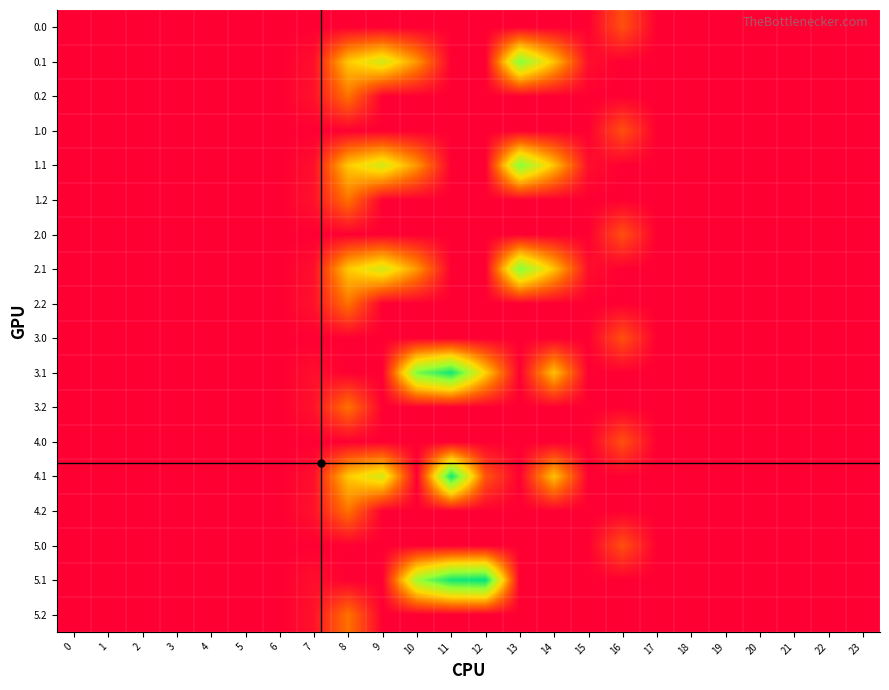

Reading left to right, transcribe all the data shown in this chart.

0.0: 0=0.0	1=0.0	2=0.0	3=0.0	4=0.0	5=0.0	6=0.0	7=0.0	8=0.0	9=0.0	10=0.0	11=0.0	12=0.0	13=0.0	14=0.0	15=0.0	16=94.2	17=0.0	18=0.0	19=0.0	20=0.0	21=0.0	22=0.0	23=0.0
0.1: 0=0.0	1=0.0	2=0.0	3=0.0	4=0.0	5=0.0	6=0.0	7=17.7	8=227.5	9=295.9	10=171.8	11=0.0	12=0.0	13=382.7	14=219.2	15=17.3	16=0.0	17=0.0	18=0.0	19=0.0	20=0.0	21=0.0	22=0.0	23=0.0
0.2: 0=0.0	1=0.0	2=0.0	3=0.0	4=0.0	5=0.0	6=0.0	7=22.3	8=134.2	9=0.0	10=0.0	11=0.0	12=0.0	13=0.0	14=0.0	15=0.0	16=0.0	17=0.0	18=0.0	19=0.0	20=0.0	21=0.0	22=0.0	23=0.0
1.0: 0=0.0	1=0.0	2=0.0	3=0.0	4=0.0	5=0.0	6=0.0	7=0.0	8=0.0	9=0.0	10=0.0	11=0.0	12=0.0	13=0.0	14=0.0	15=0.0	16=94.2	17=0.0	18=0.0	19=0.0	20=0.0	21=0.0	22=0.0	23=0.0
1.1: 0=0.0	1=0.0	2=0.0	3=0.0	4=0.0	5=0.0	6=0.0	7=17.7	8=227.5	9=295.9	10=171.8	11=0.0	12=0.0	13=382.7	14=219.2	15=17.3	16=0.0	17=0.0	18=0.0	19=0.0	20=0.0	21=0.0	22=0.0	23=0.0
1.2: 0=0.0	1=0.0	2=0.0	3=0.0	4=0.0	5=0.0	6=0.0	7=22.3	8=134.2	9=0.0	10=0.0	11=0.0	12=0.0	13=0.0	14=0.0	15=0.0	16=0.0	17=0.0	18=0.0	19=0.0	20=0.0	21=0.0	22=0.0	23=0.0
2.0: 0=0.0	1=0.0	2=0.0	3=0.0	4=0.0	5=0.0	6=0.0	7=0.0	8=0.0	9=0.0	10=0.0	11=0.0	12=0.0	13=0.0	14=0.0	15=0.0	16=94.2	17=0.0	18=0.0	19=0.0	20=0.0	21=0.0	22=0.0	23=0.0
2.1: 0=0.0	1=0.0	2=0.0	3=0.0	4=0.0	5=0.0	6=0.0	7=17.7	8=227.5	9=295.9	10=171.8	11=0.0	12=0.0	13=382.7	14=219.2	15=17.3	16=0.0	17=0.0	18=0.0	19=0.0	20=0.0	21=0.0	22=0.0	23=0.0
2.2: 0=0.0	1=0.0	2=0.0	3=0.0	4=0.0	5=0.0	6=0.0	7=22.3	8=134.2	9=0.0	10=0.0	11=0.0	12=0.0	13=0.0	14=0.0	15=0.0	16=0.0	17=0.0	18=0.0	19=0.0	20=0.0	21=0.0	22=0.0	23=0.0
3.0: 0=0.0	1=0.0	2=0.0	3=0.0	4=0.0	5=0.0	6=0.0	7=0.0	8=0.0	9=0.0	10=0.0	11=0.0	12=0.0	13=0.0	14=0.0	15=0.0	16=94.2	17=0.0	18=0.0	19=0.0	20=0.0	21=0.0	22=0.0	23=0.0
3.1: 0=0.0	1=0.0	2=0.0	3=0.0	4=0.0	5=0.0	6=0.0	7=17.7	8=0.0	9=0.0	10=388.1	11=471.7	12=235.4	13=0.0	14=219.2	15=0.0	16=0.0	17=0.0	18=0.0	19=0.0	20=0.0	21=0.0	22=0.0	23=0.0
3.2: 0=0.0	1=0.0	2=0.0	3=0.0	4=0.0	5=0.0	6=0.0	7=22.3	8=134.2	9=0.0	10=0.0	11=0.0	12=0.0	13=0.0	14=0.0	15=0.0	16=0.0	17=0.0	18=0.0	19=0.0	20=0.0	21=0.0	22=0.0	23=0.0
4.0: 0=0.0	1=0.0	2=0.0	3=0.0	4=0.0	5=0.0	6=0.0	7=0.0	8=0.0	9=0.0	10=0.0	11=0.0	12=0.0	13=0.0	14=0.0	15=0.0	16=94.2	17=0.0	18=0.0	19=0.0	20=0.0	21=0.0	22=0.0	23=0.0
4.1: 0=0.0	1=0.0	2=0.0	3=0.0	4=0.0	5=0.0	6=0.0	7=17.7	8=227.5	9=295.9	10=0.0	11=471.7	12=100.1	13=0.0	14=219.2	15=0.0	16=0.0	17=0.0	18=0.0	19=0.0	20=0.0	21=0.0	22=0.0	23=0.0
4.2: 0=0.0	1=0.0	2=0.0	3=0.0	4=0.0	5=0.0	6=0.0	7=22.3	8=134.2	9=0.0	10=0.0	11=0.0	12=0.0	13=0.0	14=0.0	15=0.0	16=0.0	17=0.0	18=0.0	19=0.0	20=0.0	21=0.0	22=0.0	23=0.0
5.0: 0=0.0	1=0.0	2=0.0	3=0.0	4=0.0	5=0.0	6=0.0	7=0.0	8=0.0	9=0.0	10=0.0	11=0.0	12=0.0	13=0.0	14=0.0	15=0.0	16=94.2	17=0.0	18=0.0	19=0.0	20=0.0	21=0.0	22=0.0	23=0.0
5.1: 0=0.0	1=0.0	2=0.0	3=0.0	4=0.0	5=0.0	6=0.0	7=17.7	8=0.0	9=0.0	10=357.2	11=471.7	12=485.4	13=0.0	14=0.0	15=0.0	16=0.0	17=0.0	18=0.0	19=0.0	20=0.0	21=0.0	22=0.0	23=0.0
5.2: 0=0.0	1=0.0	2=0.0	3=0.0	4=0.0	5=0.0	6=0.0	7=22.3	8=134.2	9=0.0	10=0.0	11=0.0	12=0.0	13=0.0	14=0.0	15=0.0	16=0.0	17=0.0	18=0.0	19=0.0	20=0.0	21=0.0	22=0.0	23=0.0